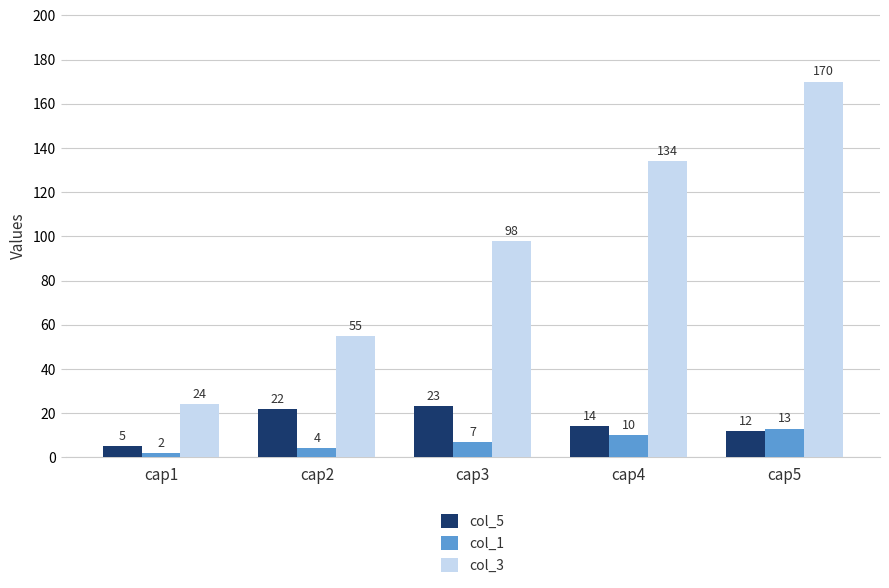

How many data points in col_3 are less than 98?

2